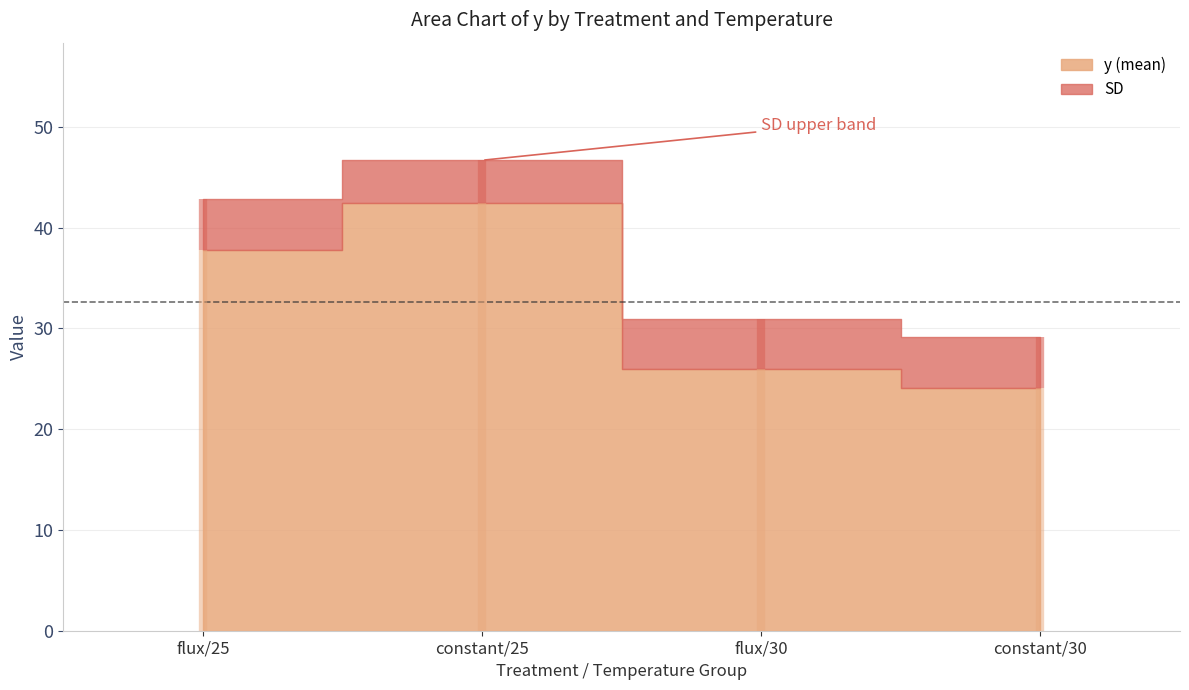

Between constant/25 and flux/30, which series saw the biggest shift?

y (mean)